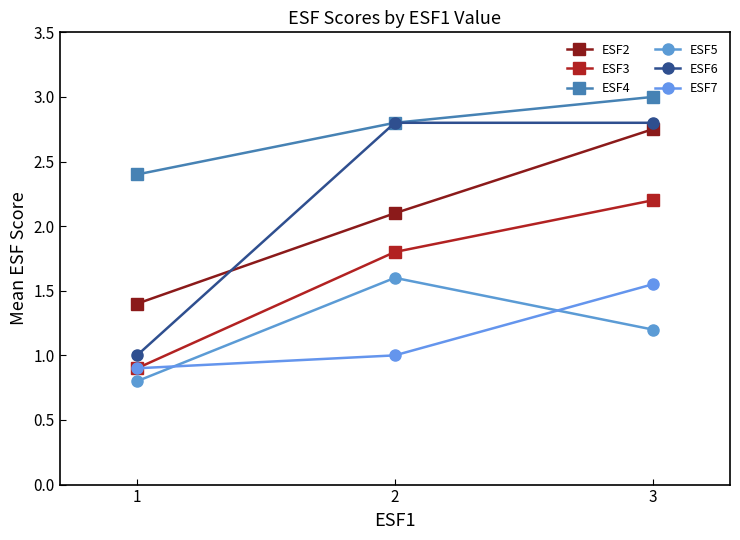

At which label does ESF4 reach its minimum?

1